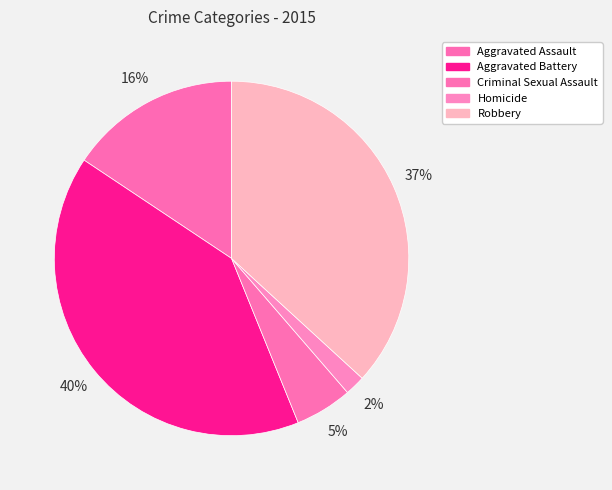

To the nearest percent, what percentage of the pie is Aggravated Assault?

16%